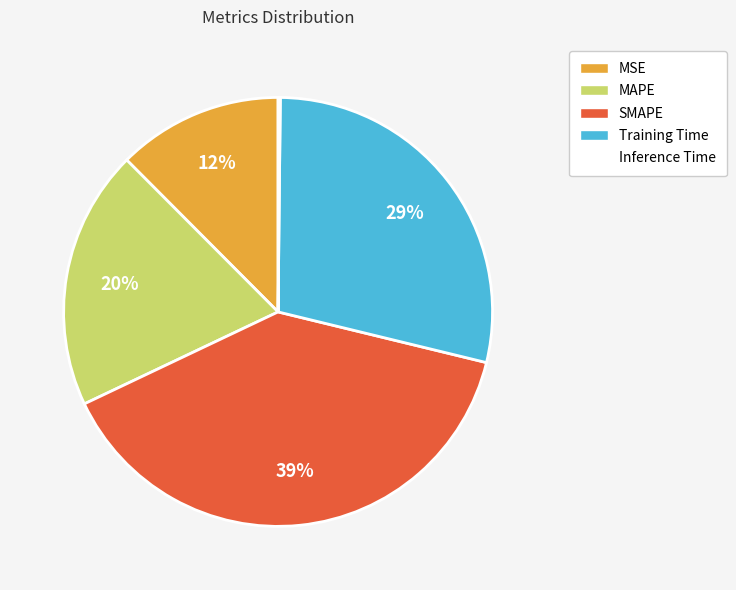

To the nearest percent, what is the difference between the Training Time and MAPE slice percentages?

9%